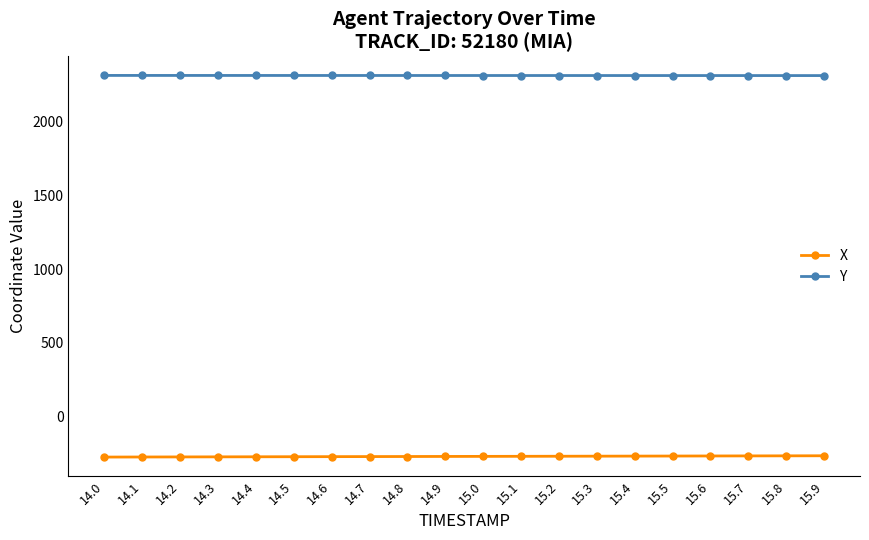

Does the chart display data point markers on the line(s)?

Yes